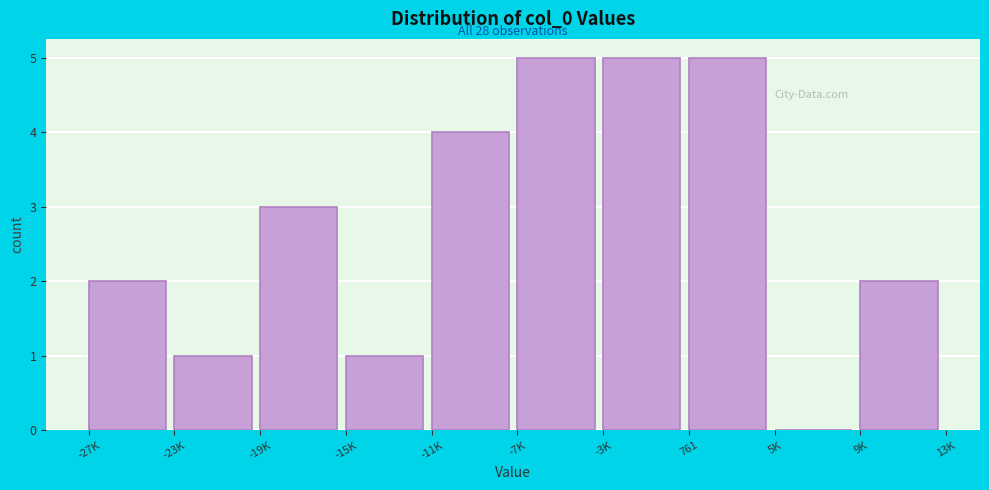

Reading left to right, extract all data points from this chart.

-27K=2	-23K=1	-19K=3	-15K=1	-11K=4	-7K=5	-3K=5	761=5	5K=0	9K=2